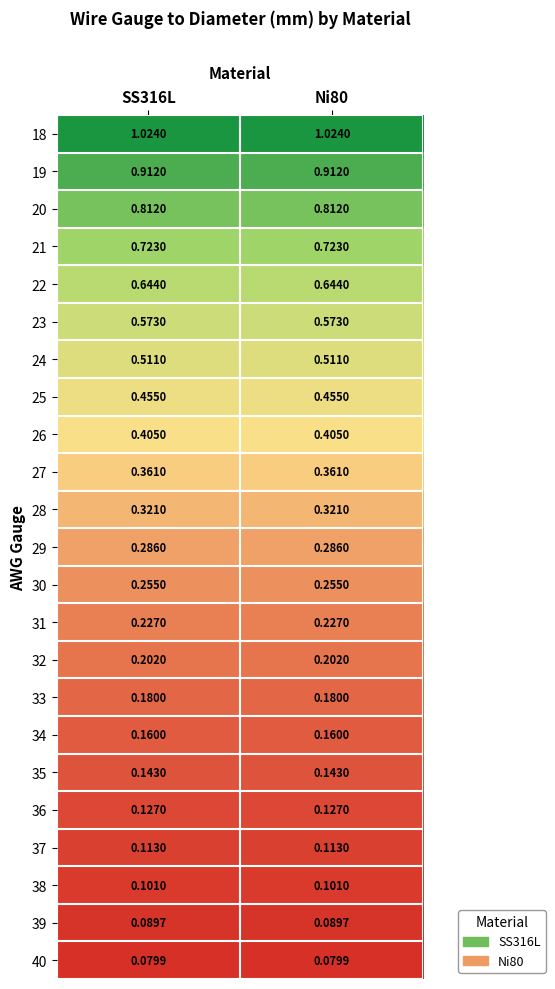

Is the value of 33 at Ni80 greater than the value of 29 at SS316L?

No